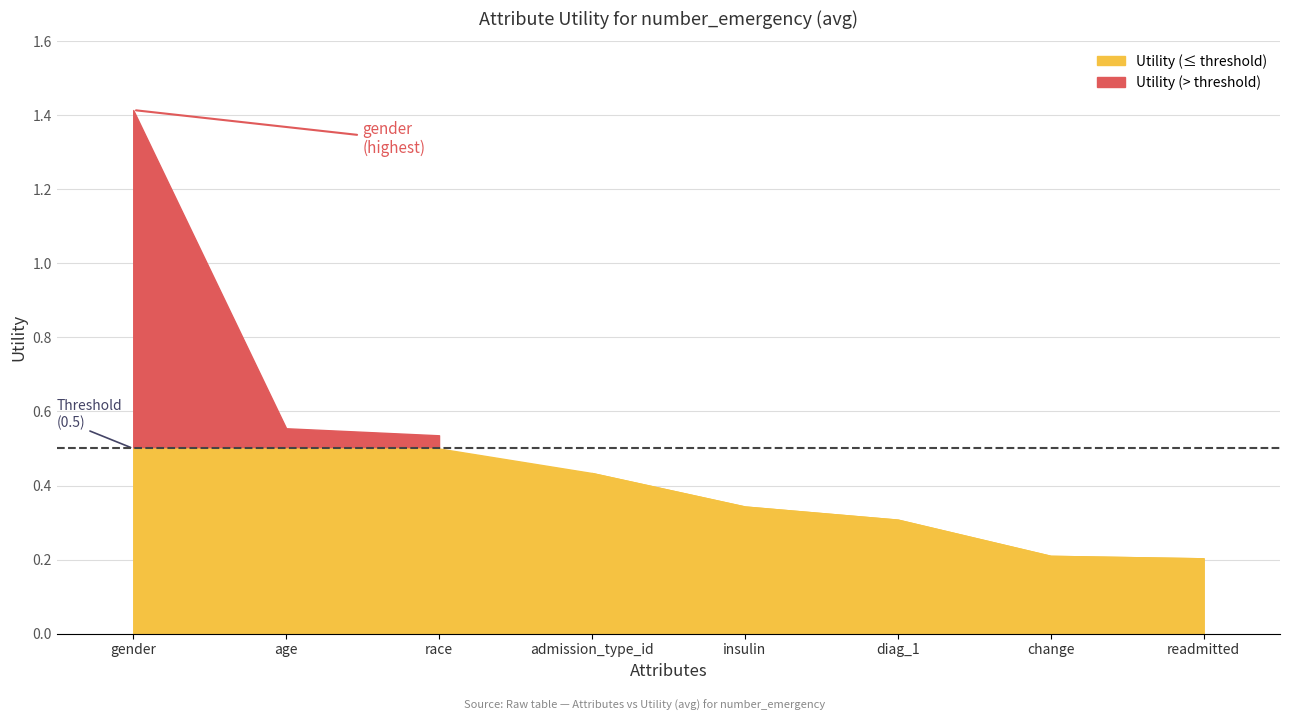

True or false: the data shows 0.4 at admission_type_id.

True